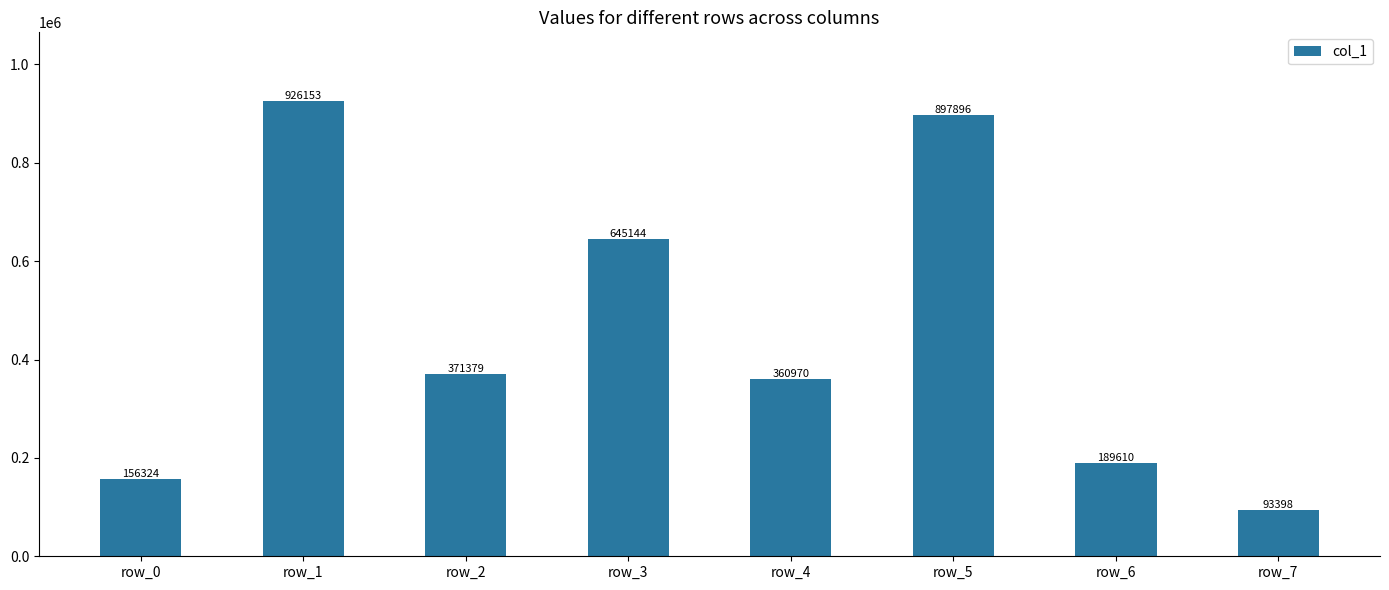

What is the ratio of the value at row_5 to the value at row_0?

5.7